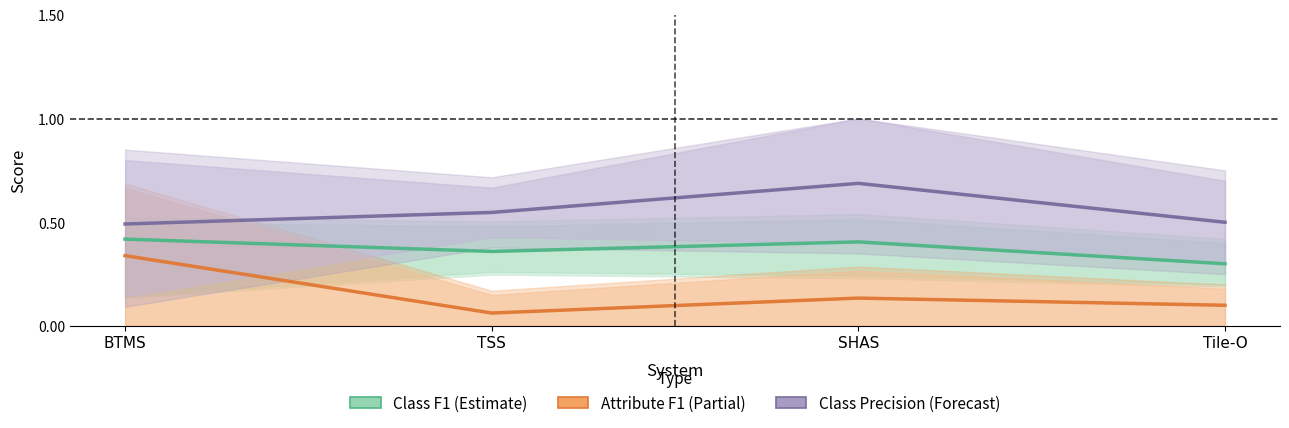

What are all the series names shown in the legend?

Class F1 (Estimate), Attribute F1 (Partial), Class Precision (Forecast)